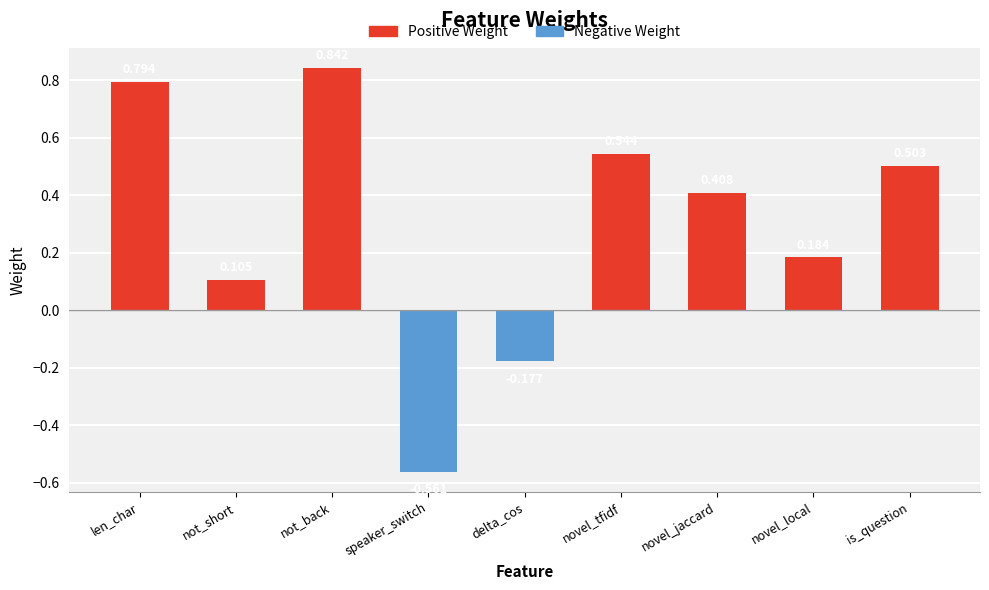

Which label corresponds to the smallest value in the chart?

speaker_switch